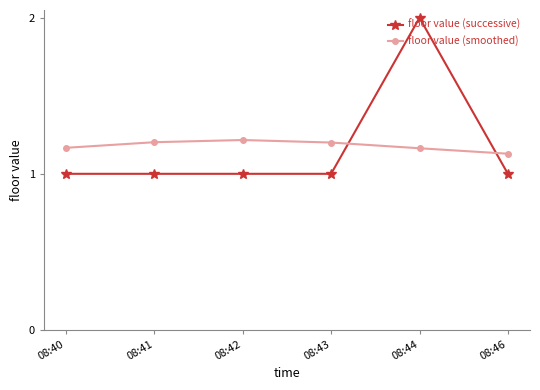

What are all the series names shown in the legend?

floor value (successive), floor value (smoothed)